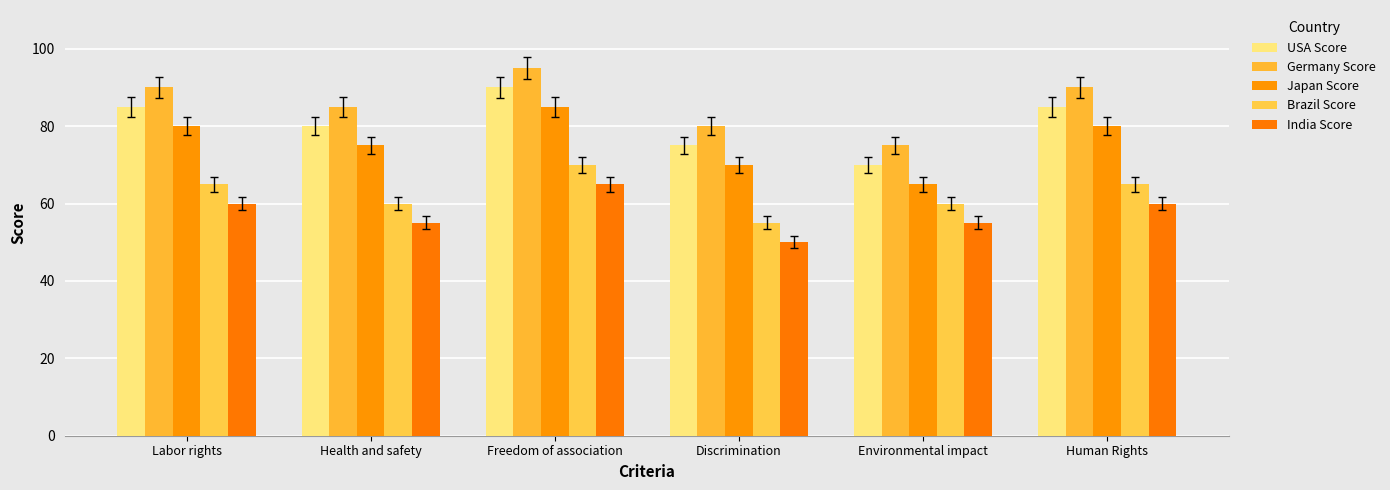

What position from the right is Human Rights?

1